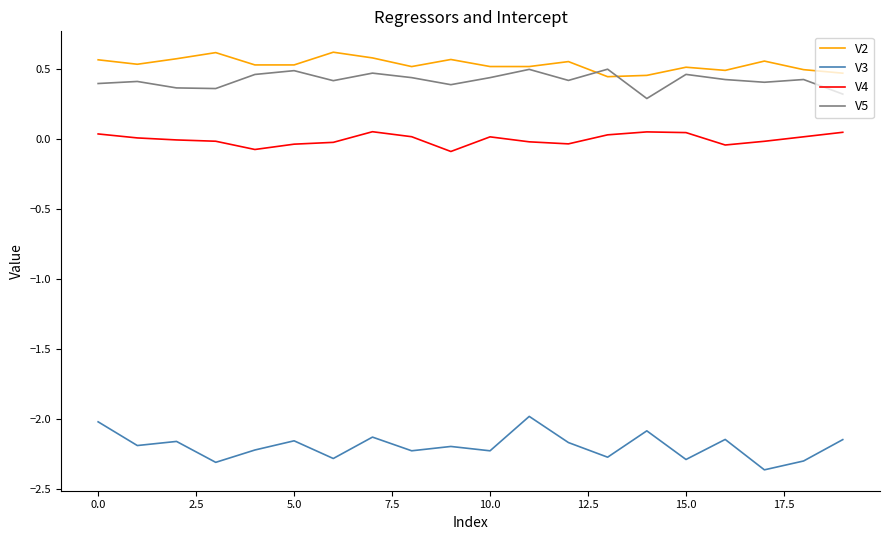

True or false: V2 and V3 intersect in this chart.

False